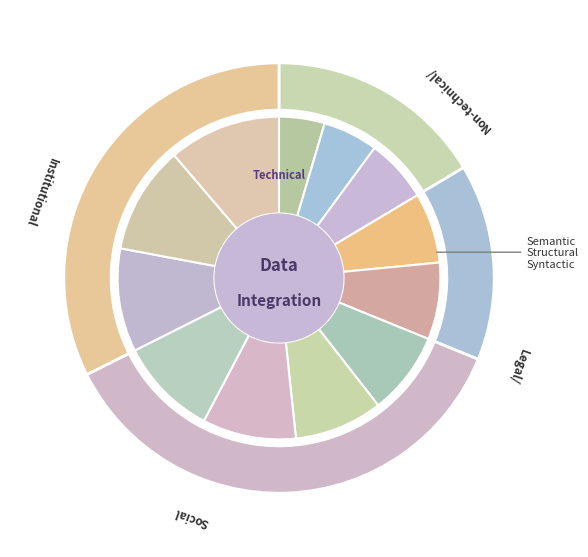

Do 4 and 2 together represent more than half of the pie?

No